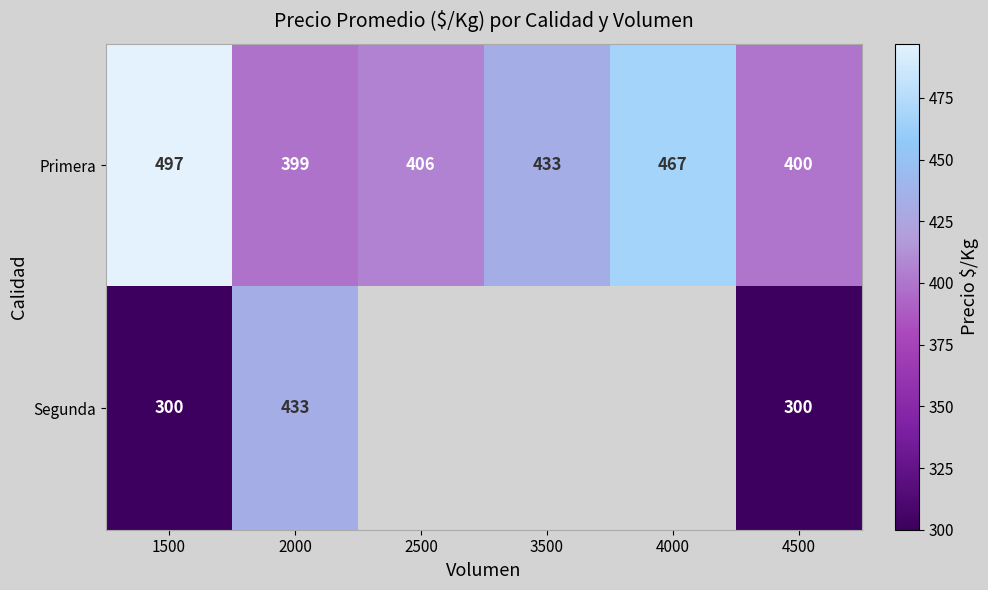

Is it true that Primera equals 166 at 3500?

False